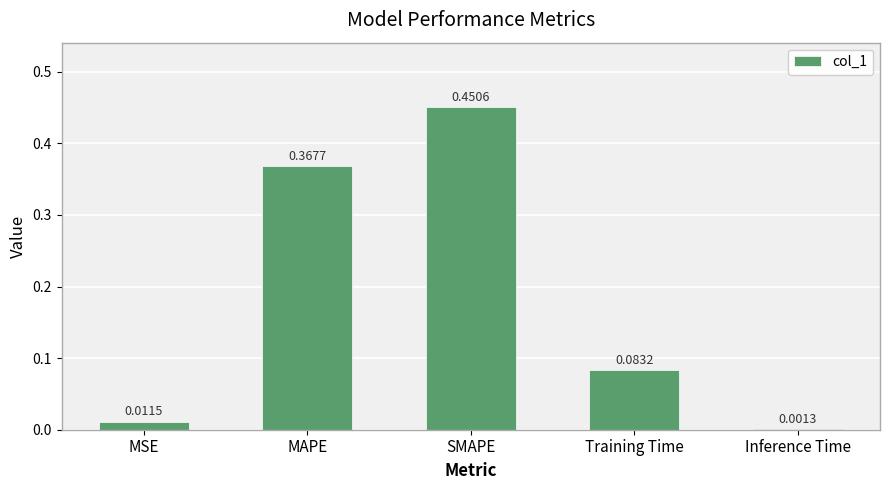

What is the sum of all values?

0.9